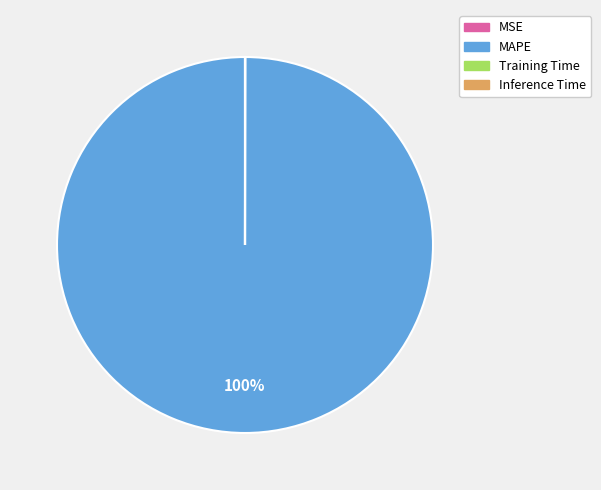

To the nearest percent, what is the average slice percentage?

25%